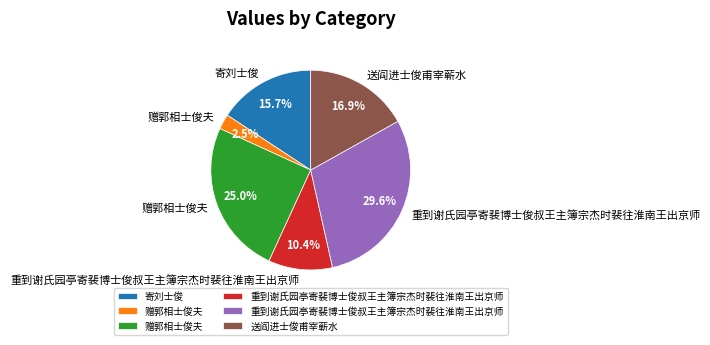

Is there a majority slice in this chart?

No